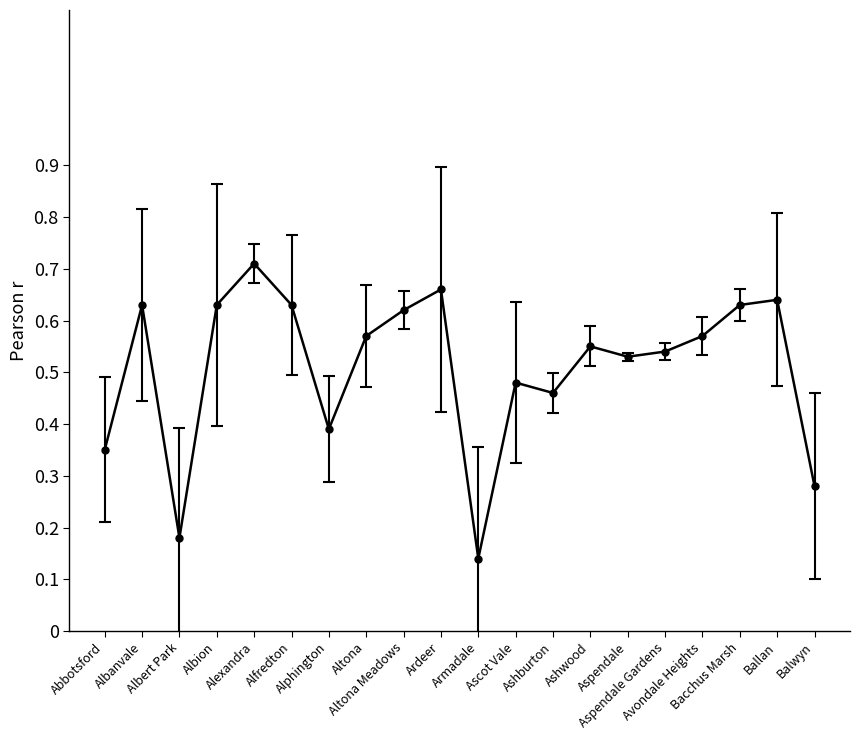

Does the chart have visible grid lines?

No